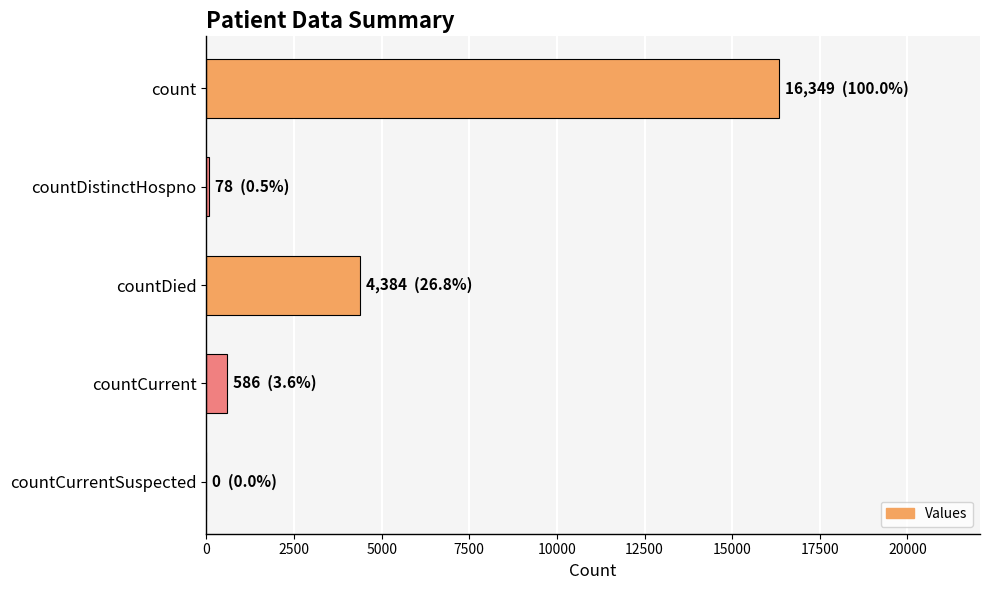

Is it true that the value at countCurrentSuspected is 9139?

False